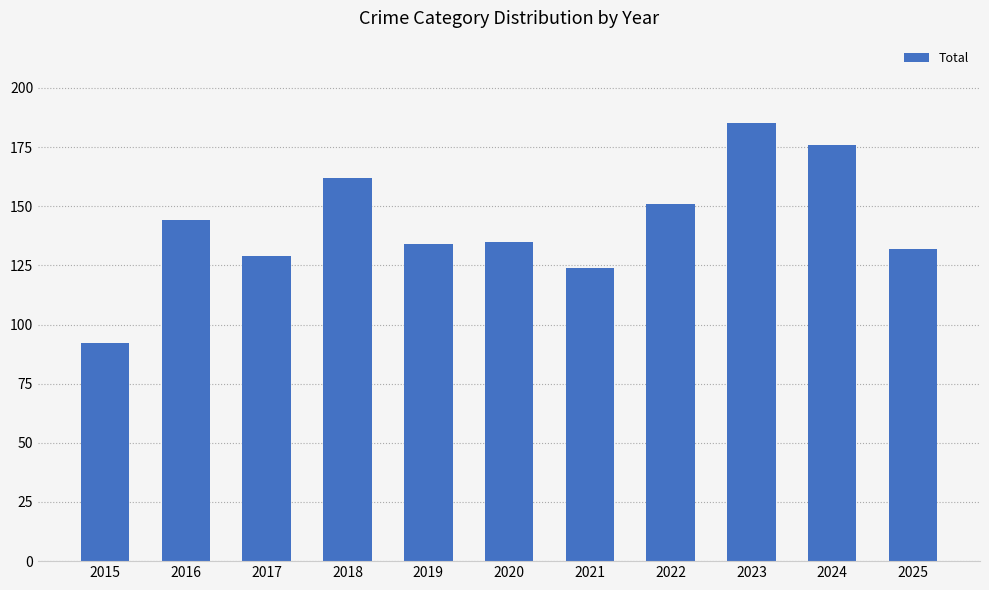

What is the average value?

142